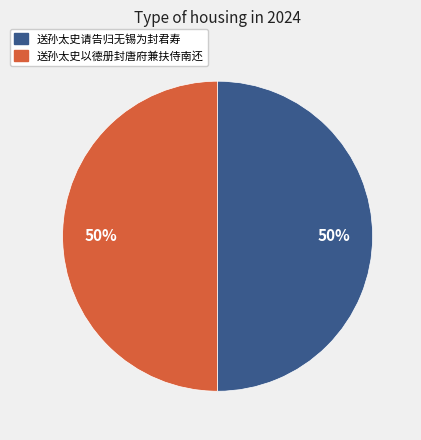

How many slices are in this pie chart?

2